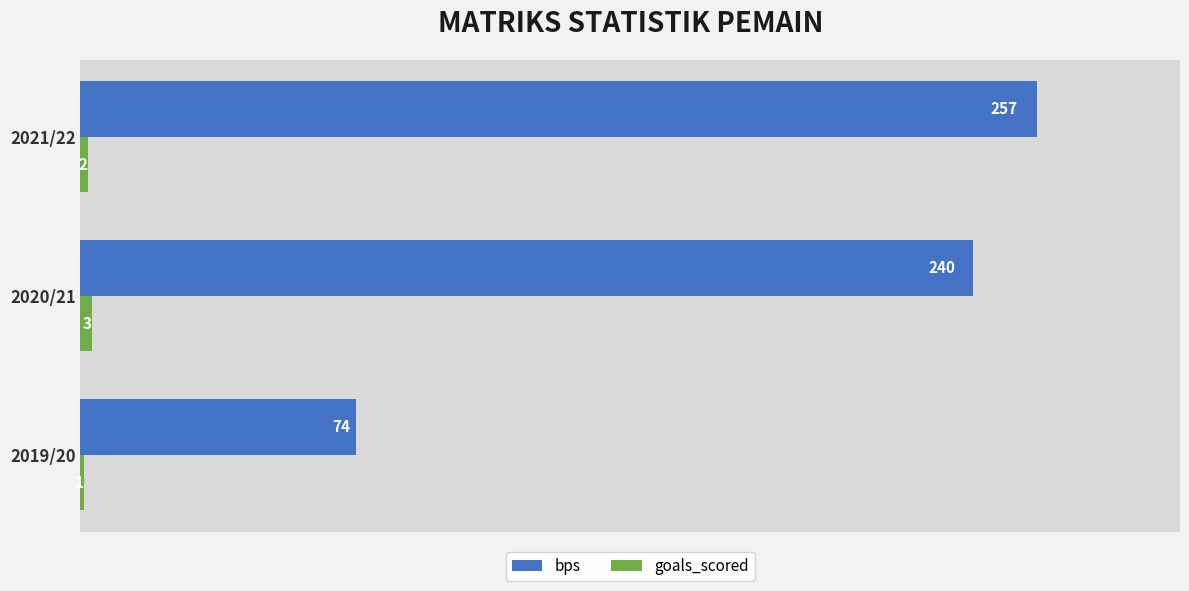

True or false: bps has a value of 46 at 2019/20.

False